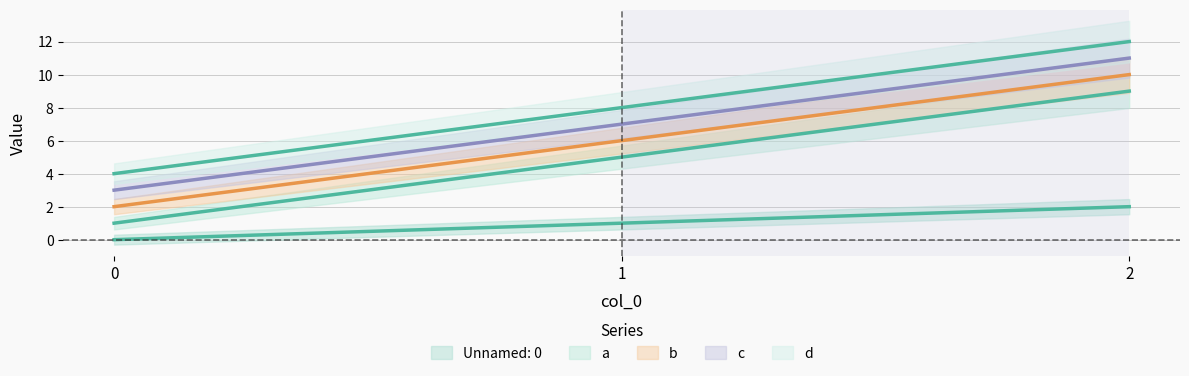

At how many categories does at least one series exceed 8?

1